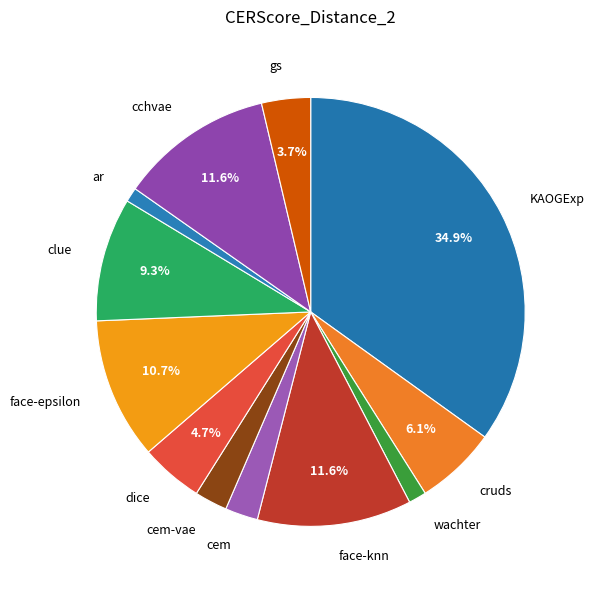

Is it true that cem is 9% of the pie?

False